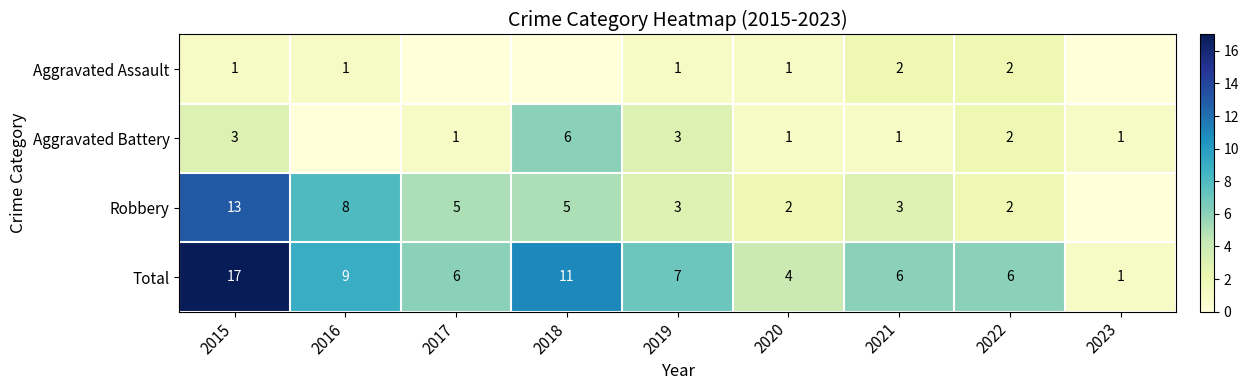

The Aggravated Assault series shows 0 at 2020. True or false?

False